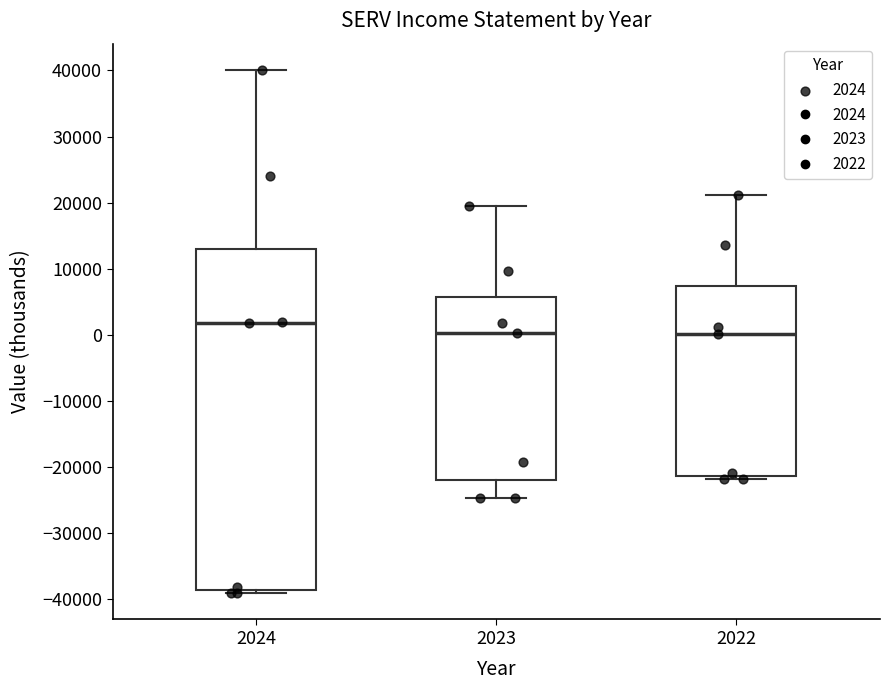

Where does the median line of the box at x = 2022 sit on the y-axis? The values are not printed on the chart, so give them approximately, as read against the axis.

0